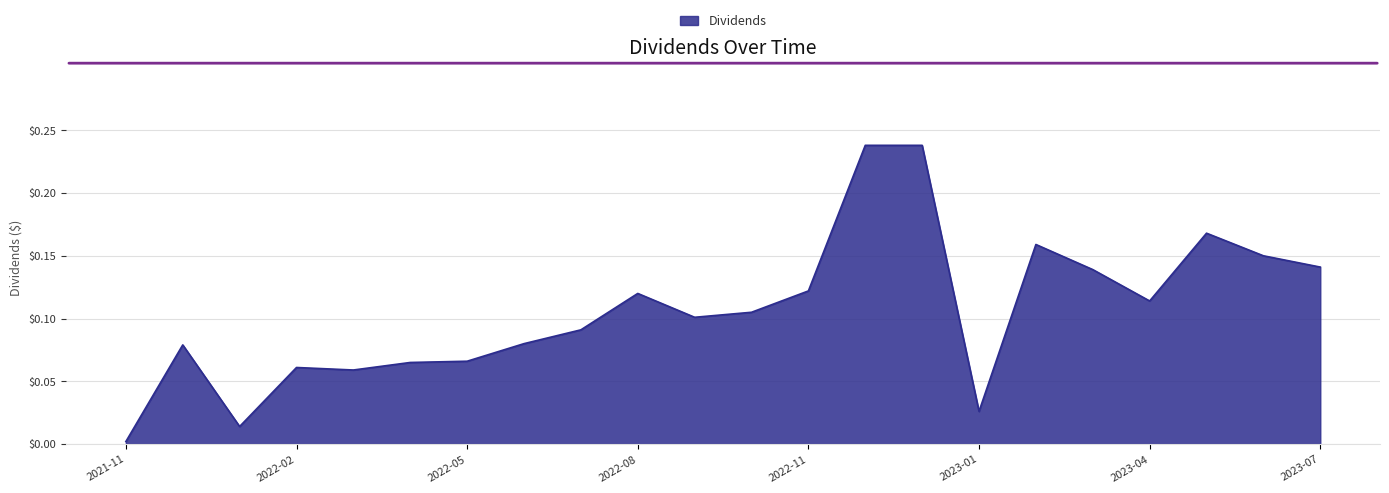

Does the chart display data point markers on the line(s)?

No